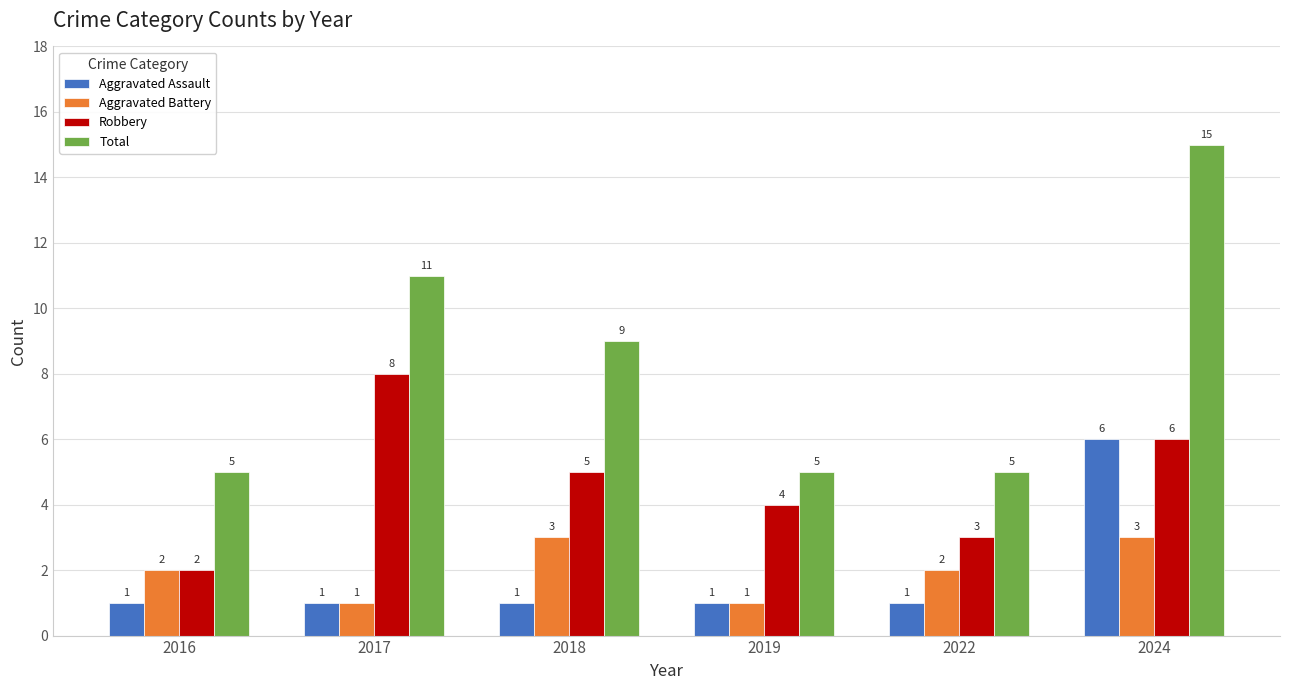

The value of Robbery at 2022 is 4. True or false?

False